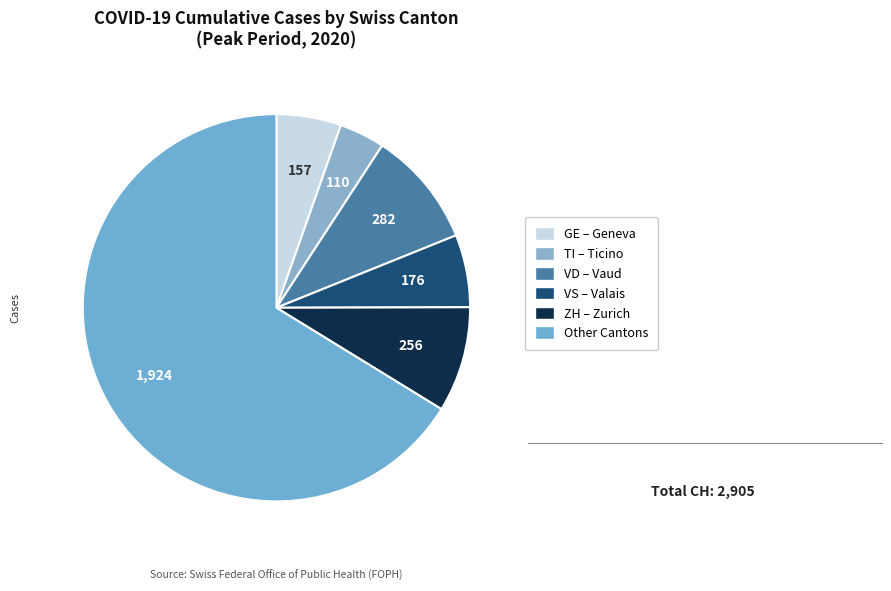

Count the number of slices in the pie.

6